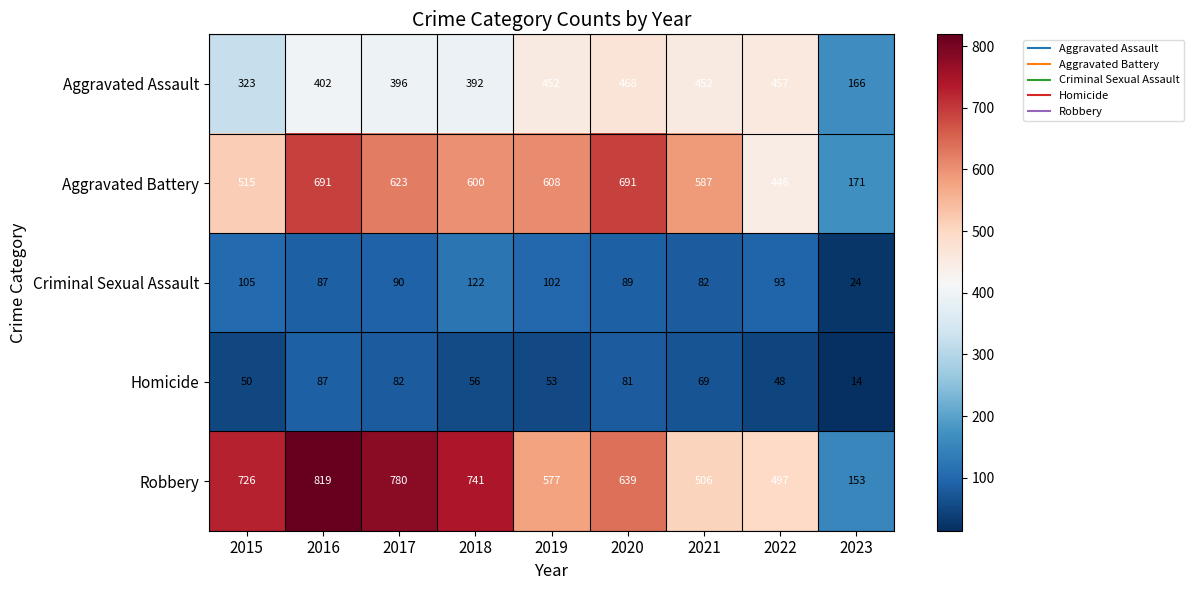

Which series changed the most between 2019 and 2020?

Aggravated Battery